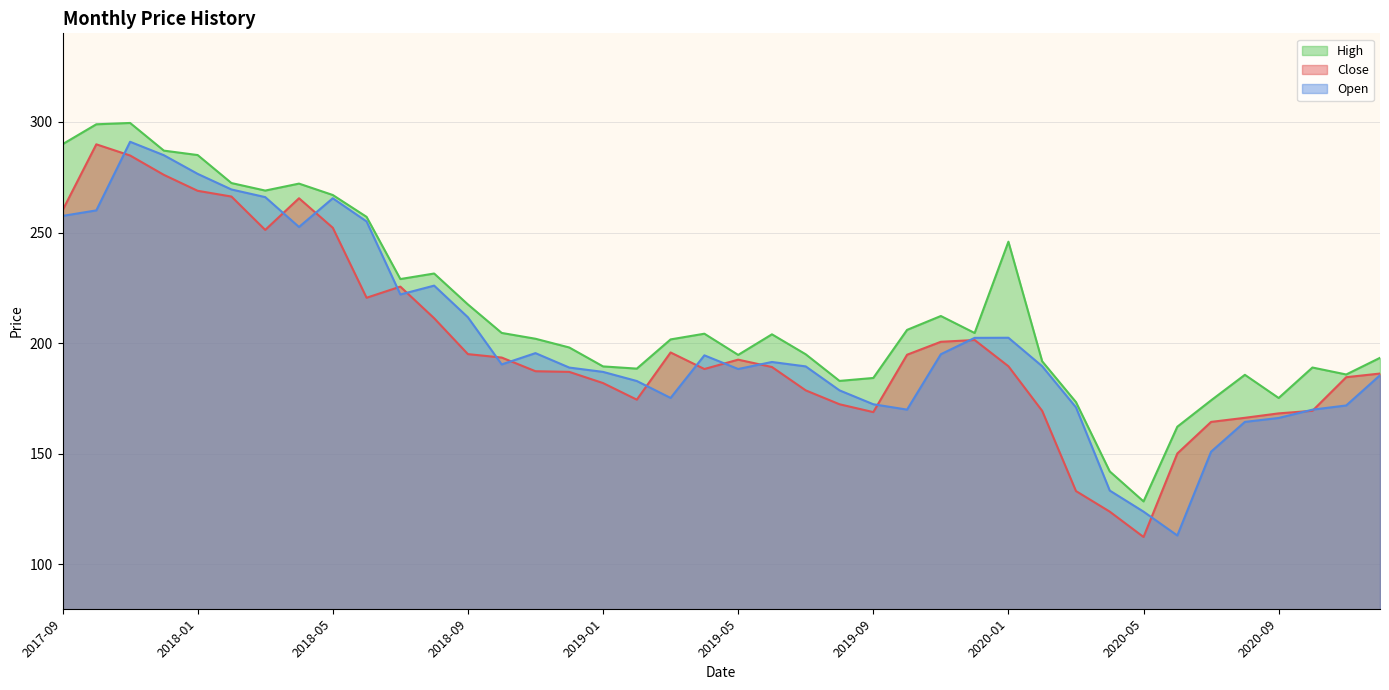

How many lines are shown in the chart?

3